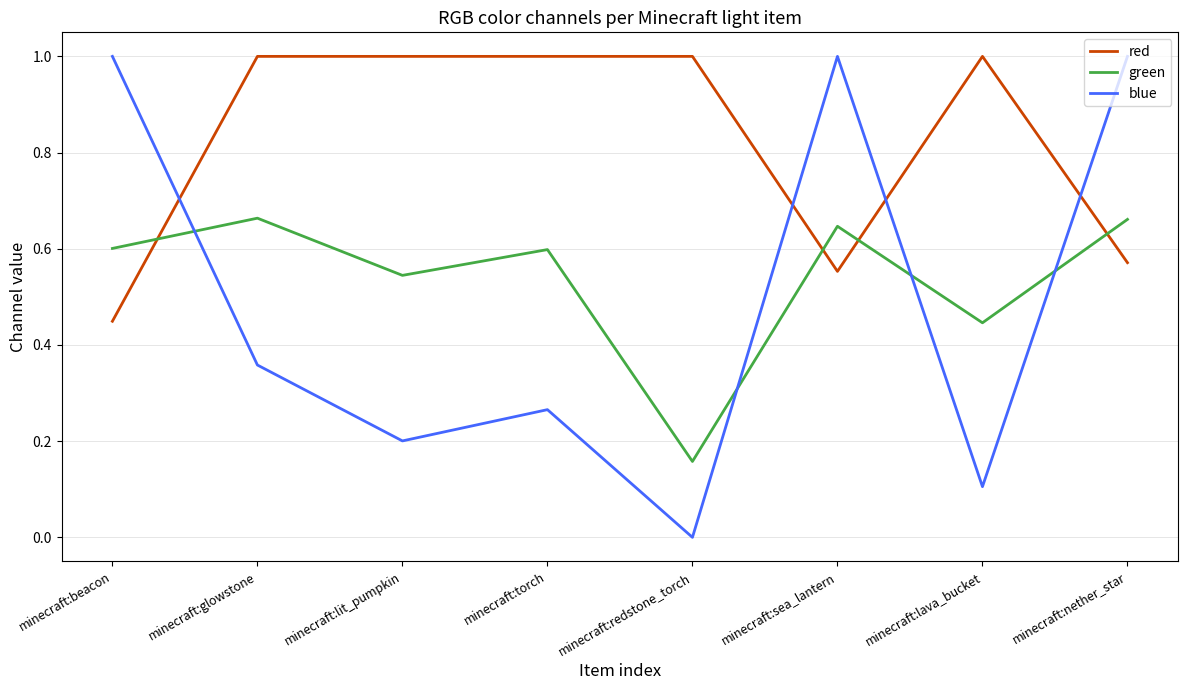

Rank the series at minecraft:lava_bucket from lowest to highest value.

blue, green, red